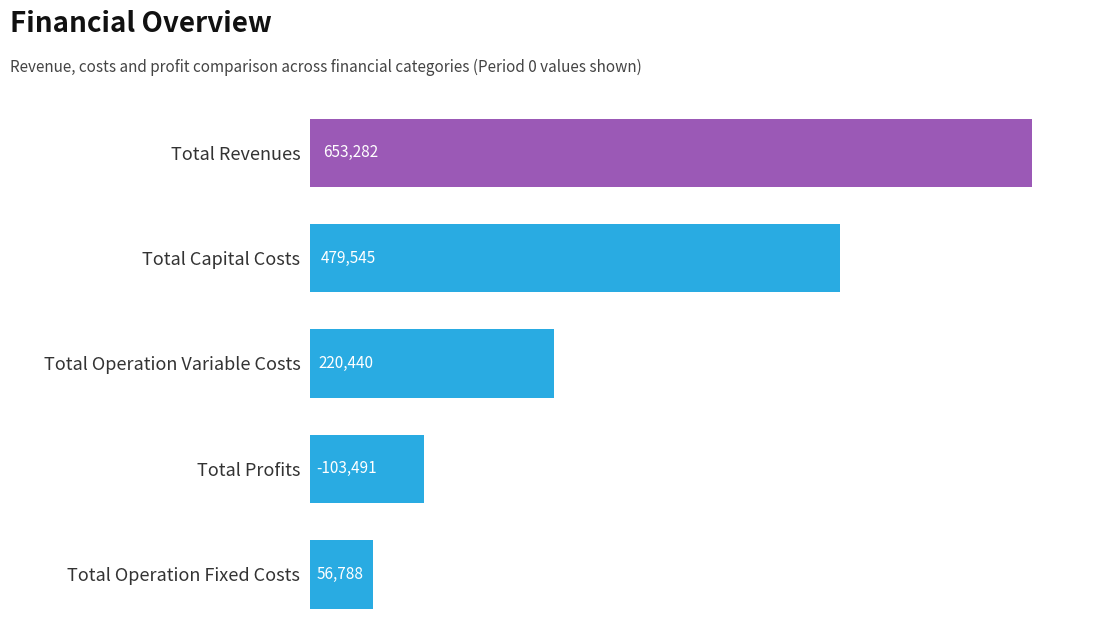

Where is the data nearest to the value 355035?

Total Capital Costs